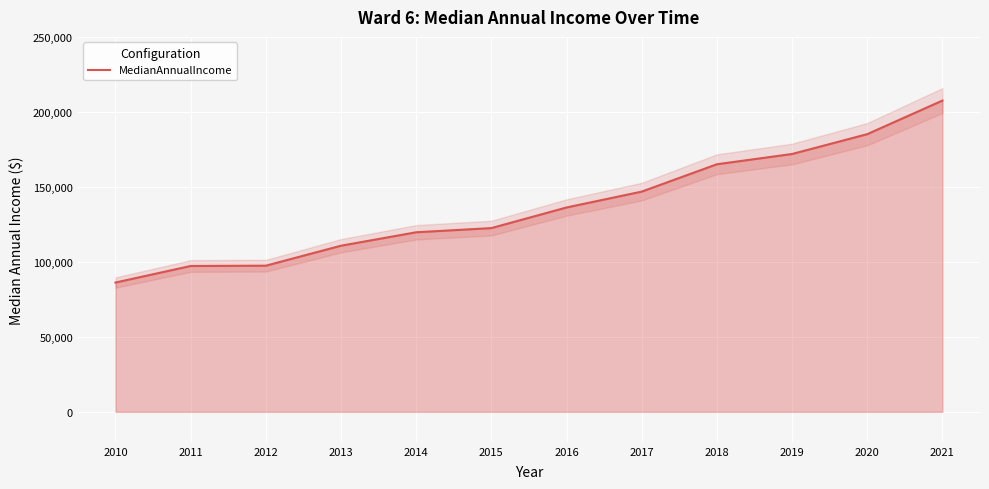

What is the highest value of the MedianAnnualIncome series?

207536